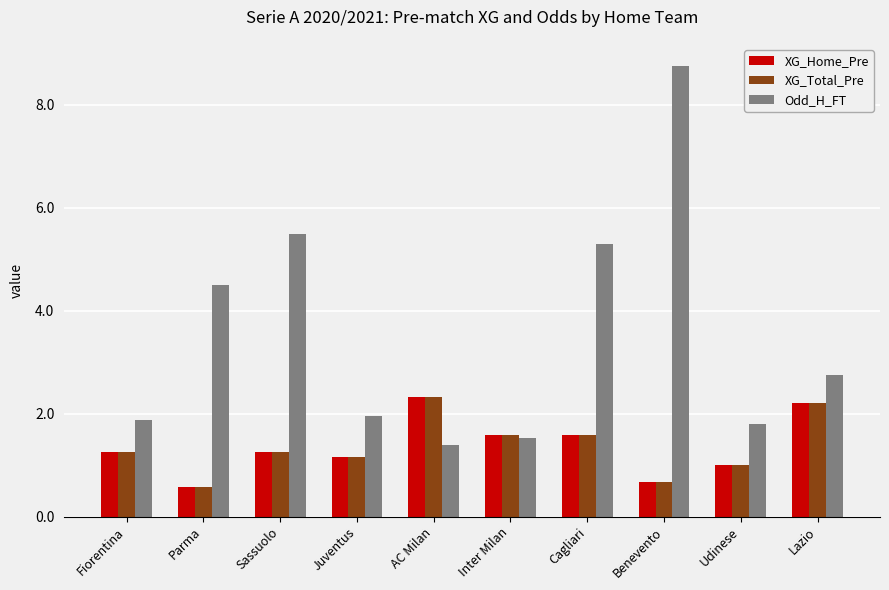

What is the label of the 2nd bar from the right?

Udinese